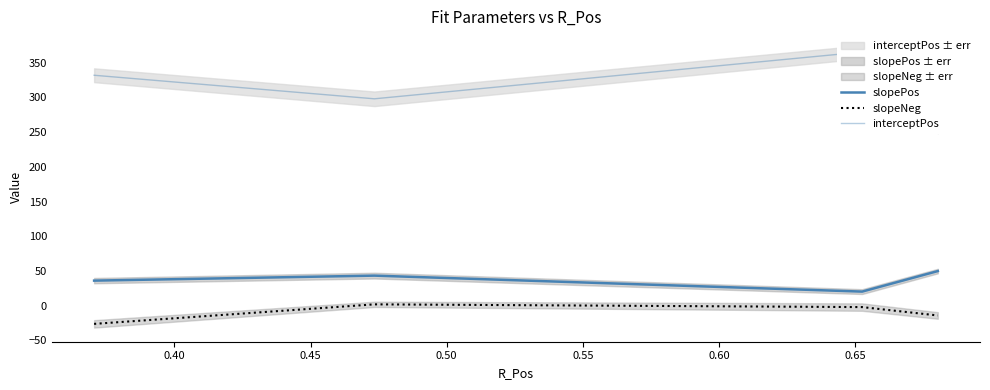

What is the value of the interceptPos point at the 2nd from the left?

298.0